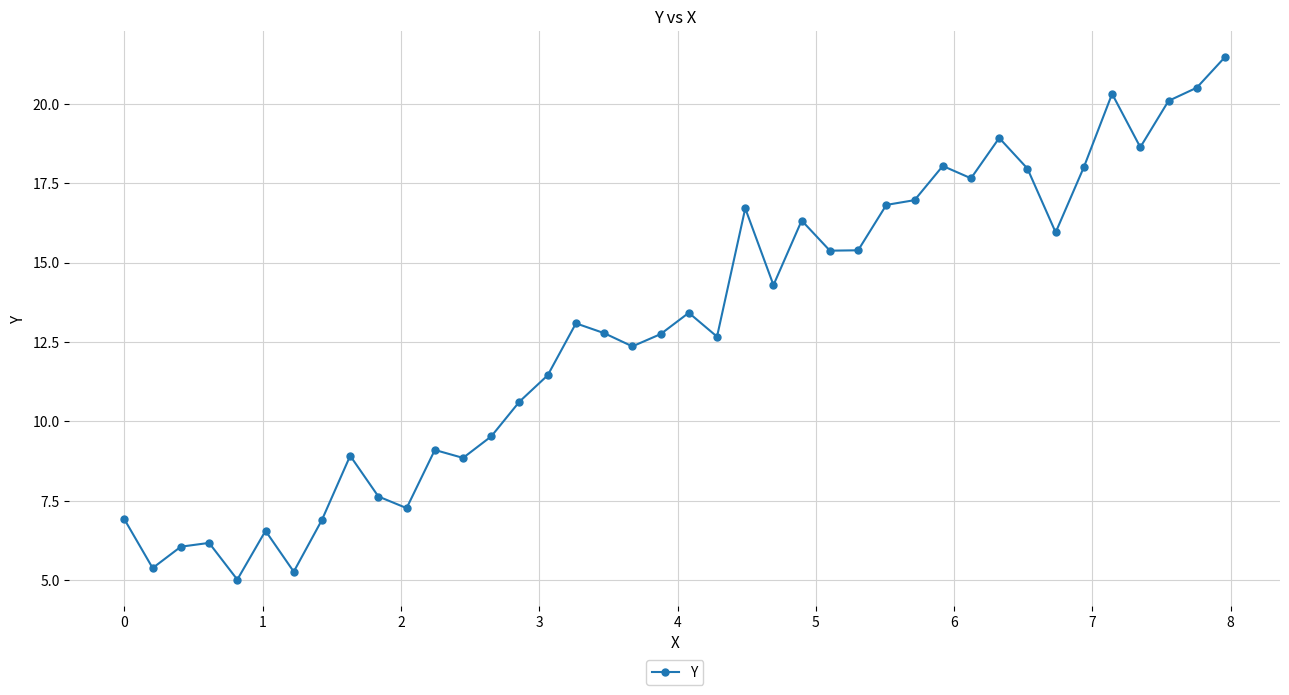

True or false: the data has more than 1 interior local peaks.

True